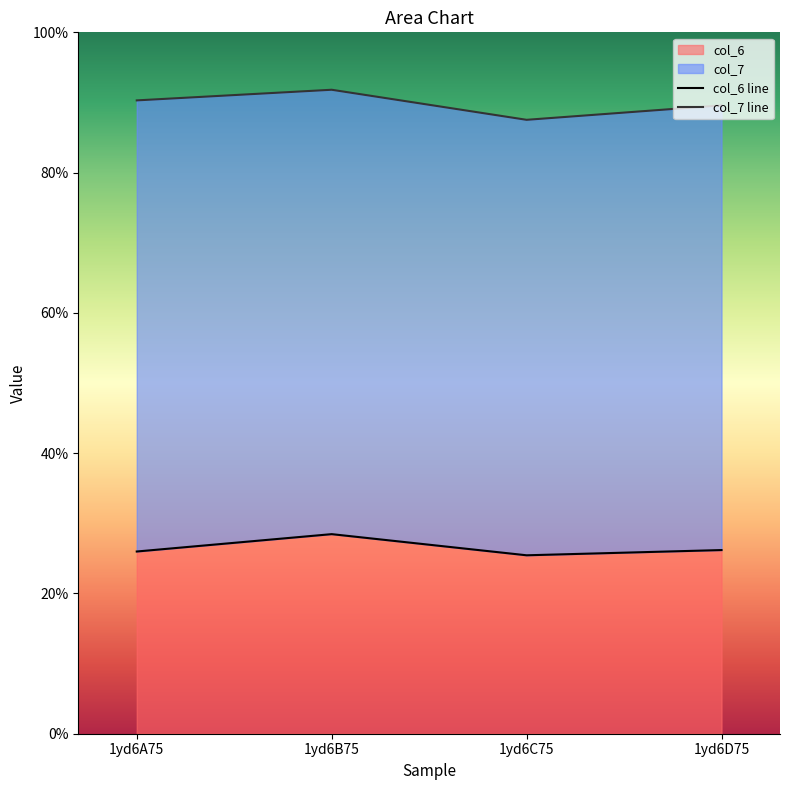

List the labels in order of value, smallest first.

1yd6C75, 1yd6A75, 1yd6D75, 1yd6B75